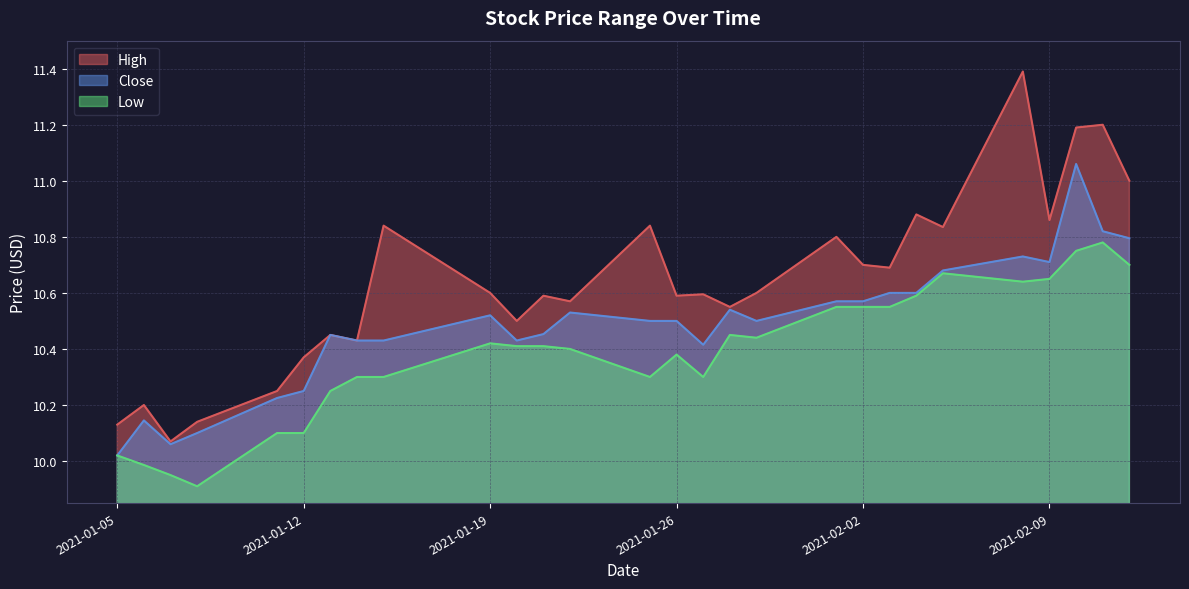

How many data points in Low are above 10?

25